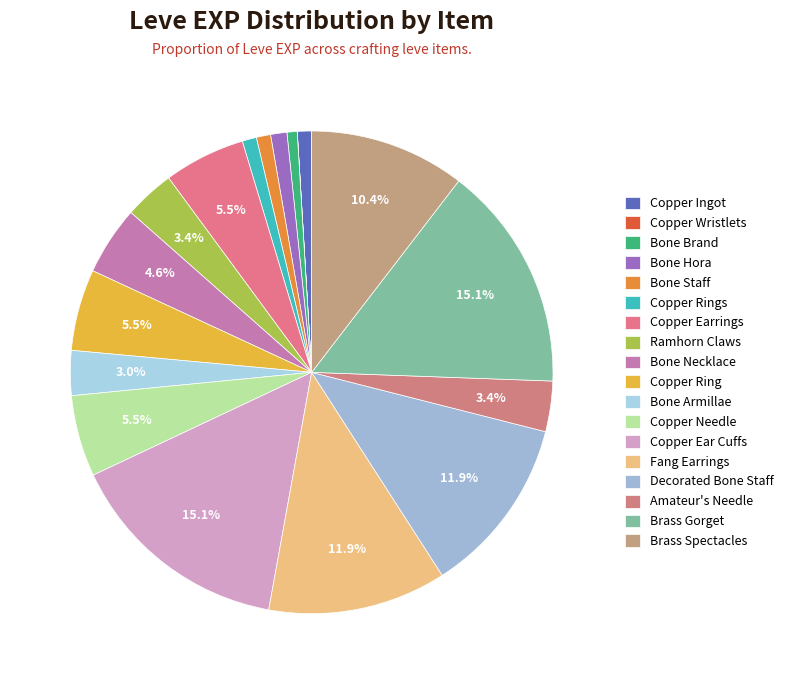

What portion of the pie excludes Bone Necklace?

95.4%